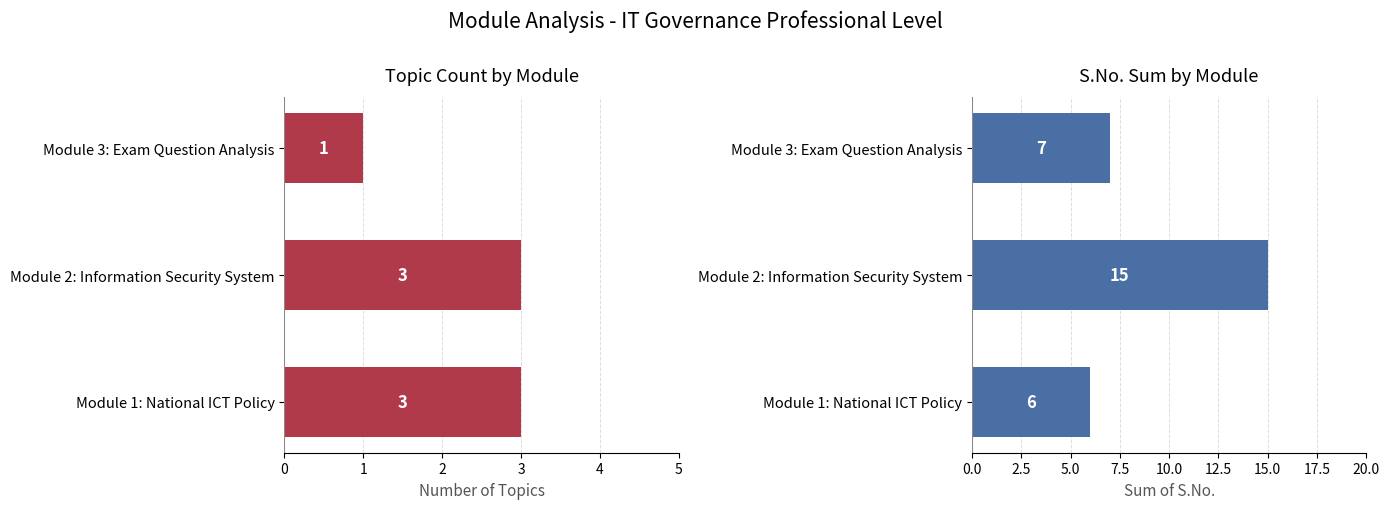

What is the maximum value shown in the chart?

15